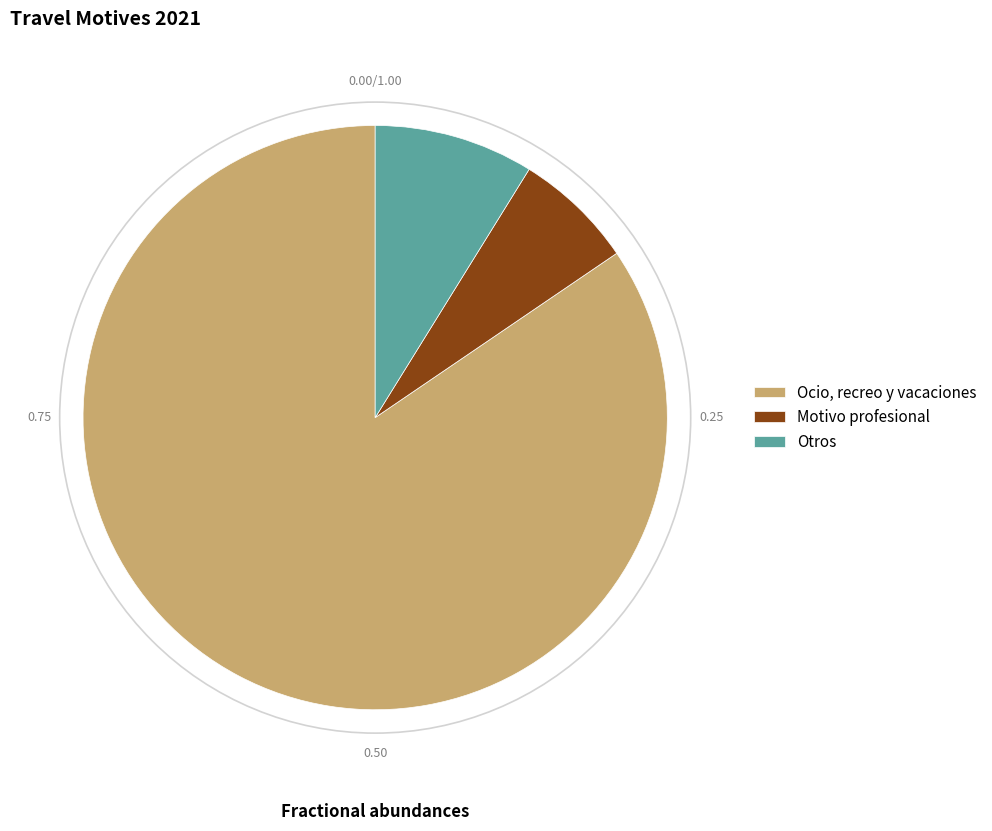

Between Motivo profesional and Otros, which is larger?

Otros